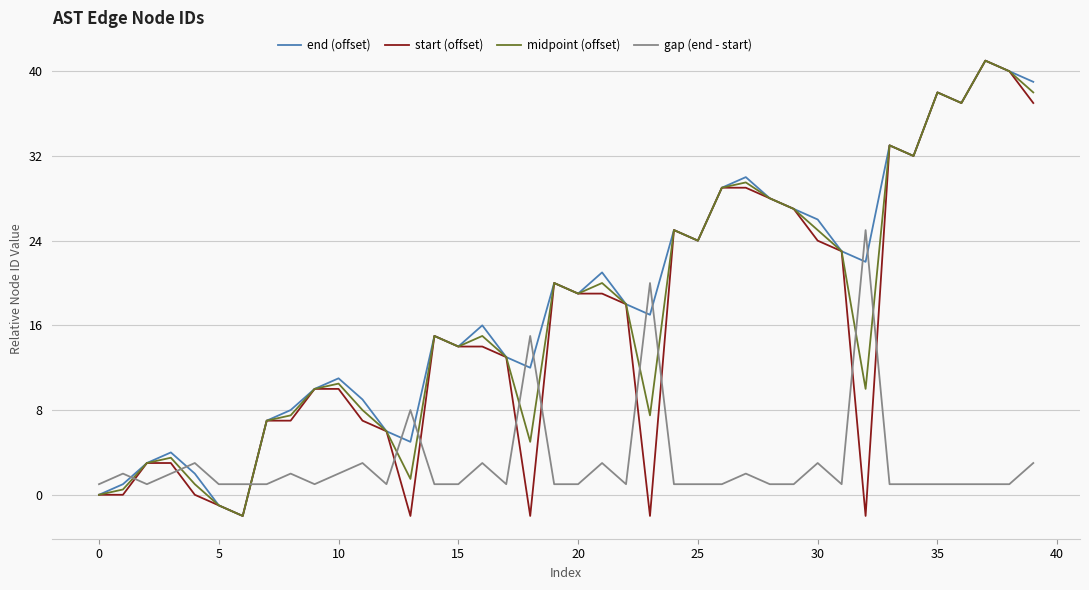

How many intersections are there between end (offset) and gap (end - start)?

11